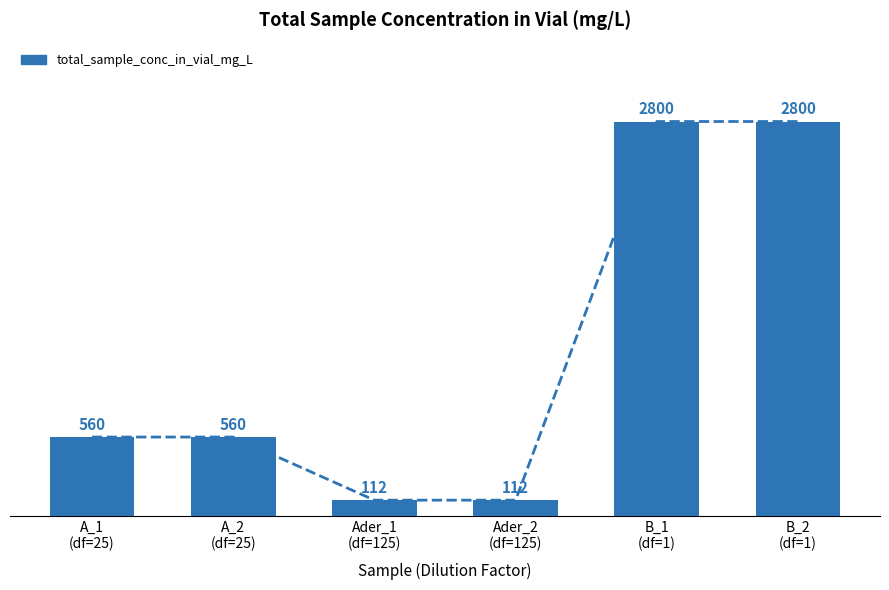

Where does the data first go above 560?

B_1
(df=1)